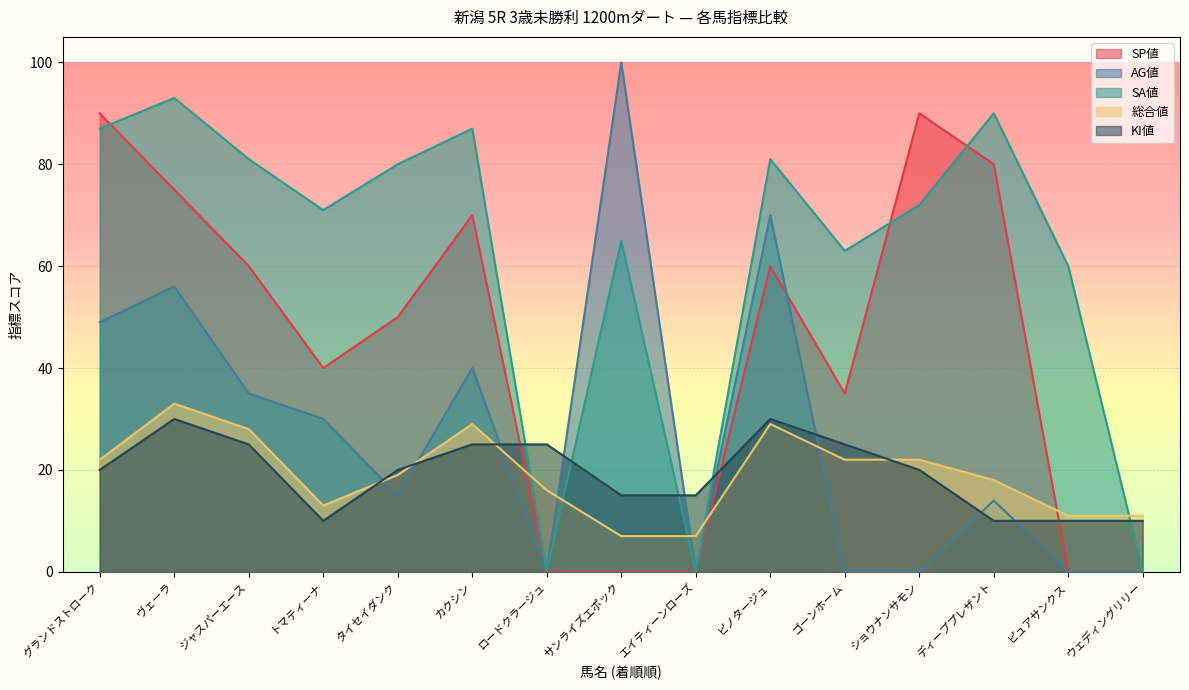

True or false: SP値 has more than 1 interior local peaks.

True